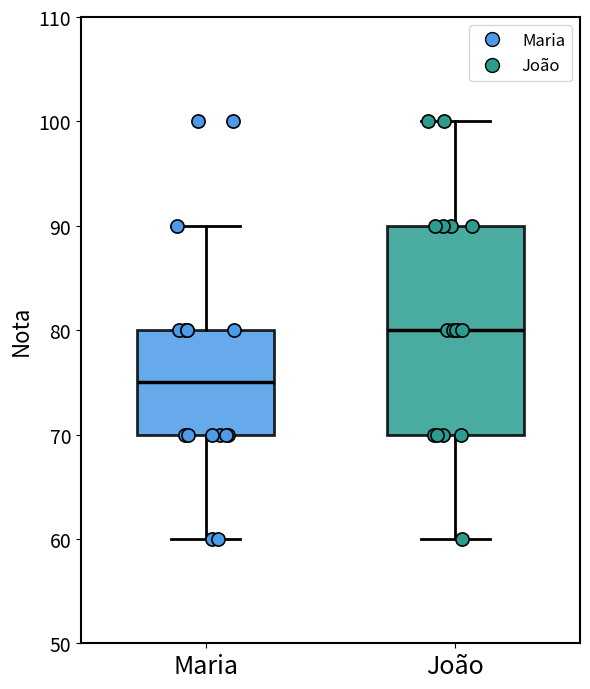

Which box has the lowest median line?

Maria